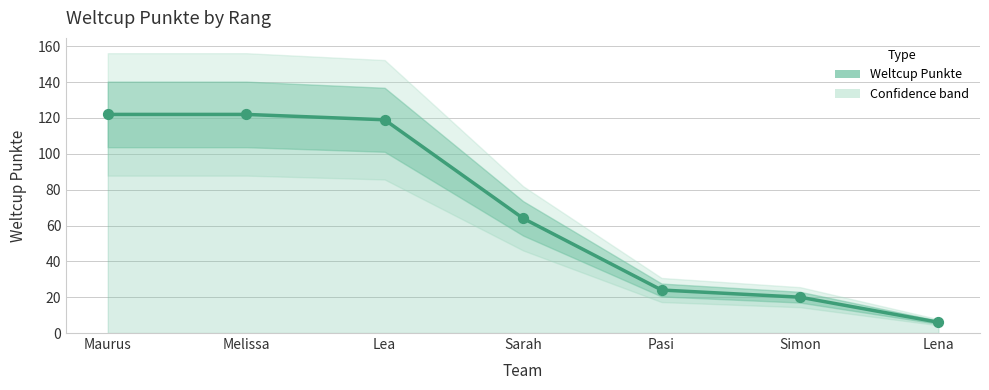

What is the change in value from Sarah to Simon?

-44